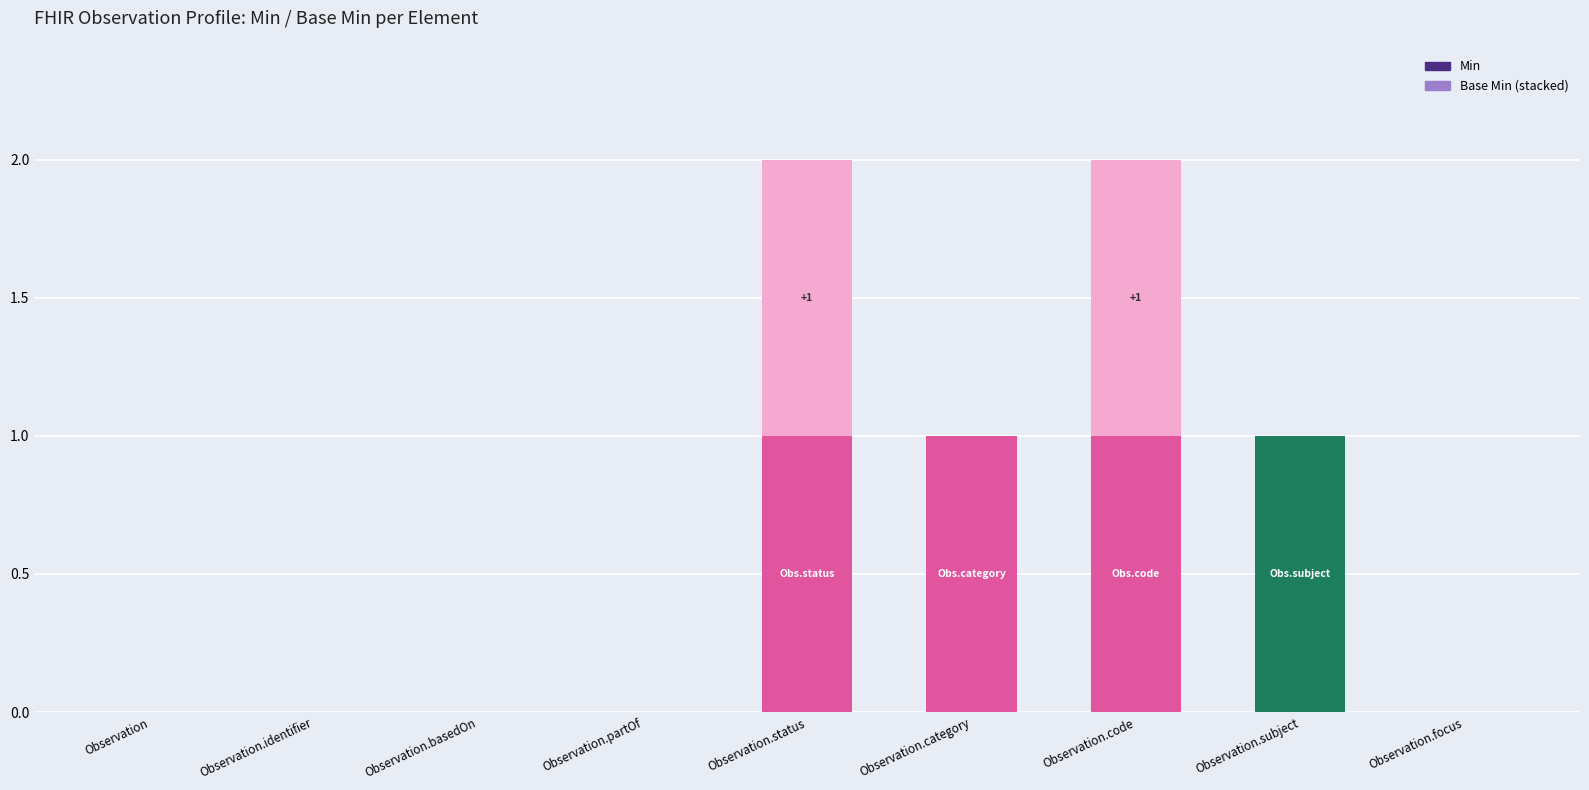

Reading left to right, transcribe the values for Min.

Observation=0	Observation.identifier=0	Observation.basedOn=0	Observation.partOf=0	Observation.status=1	Observation.category=1	Observation.code=1	Observation.subject=1	Observation.focus=0